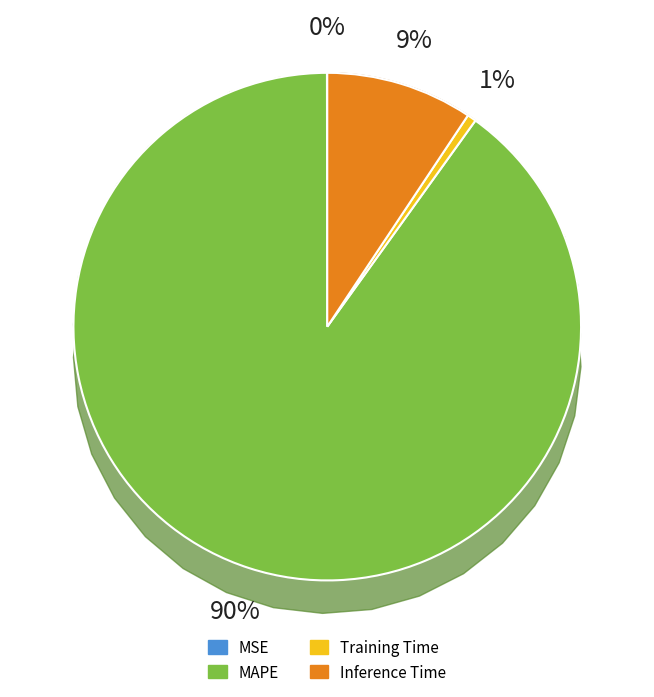

Count the number of slices in the pie.

4